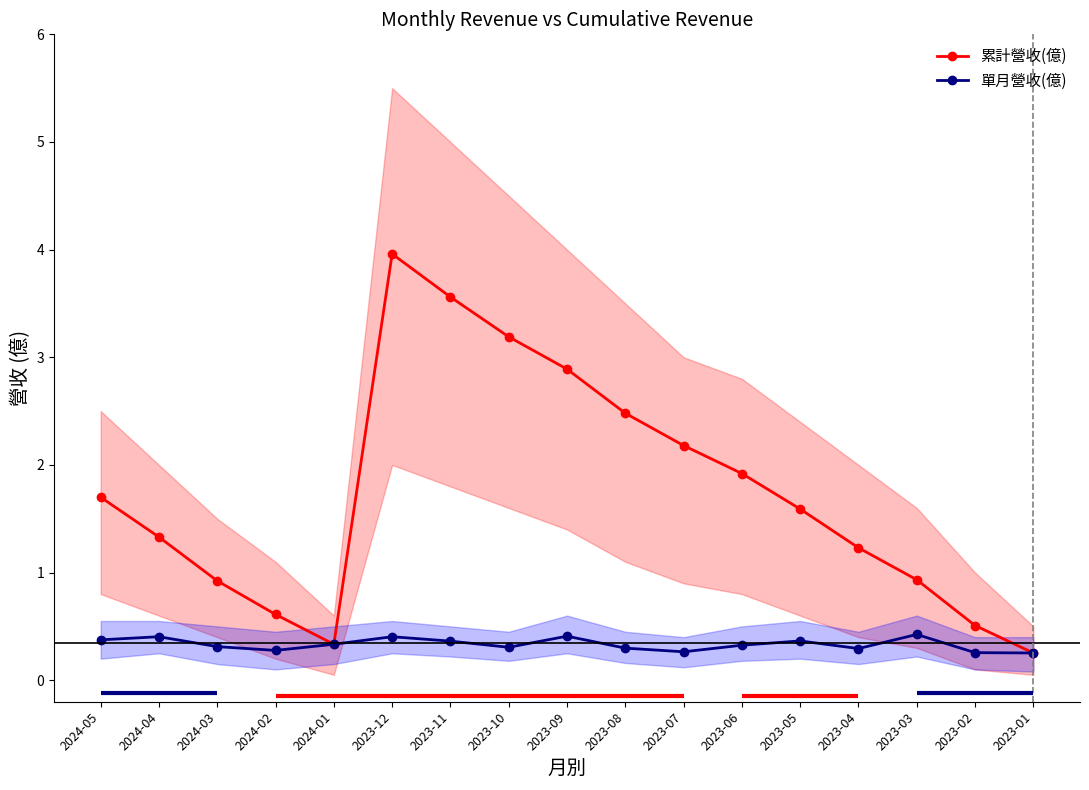

At which category does 累計營收(億) reach its first local peak?

2023-12